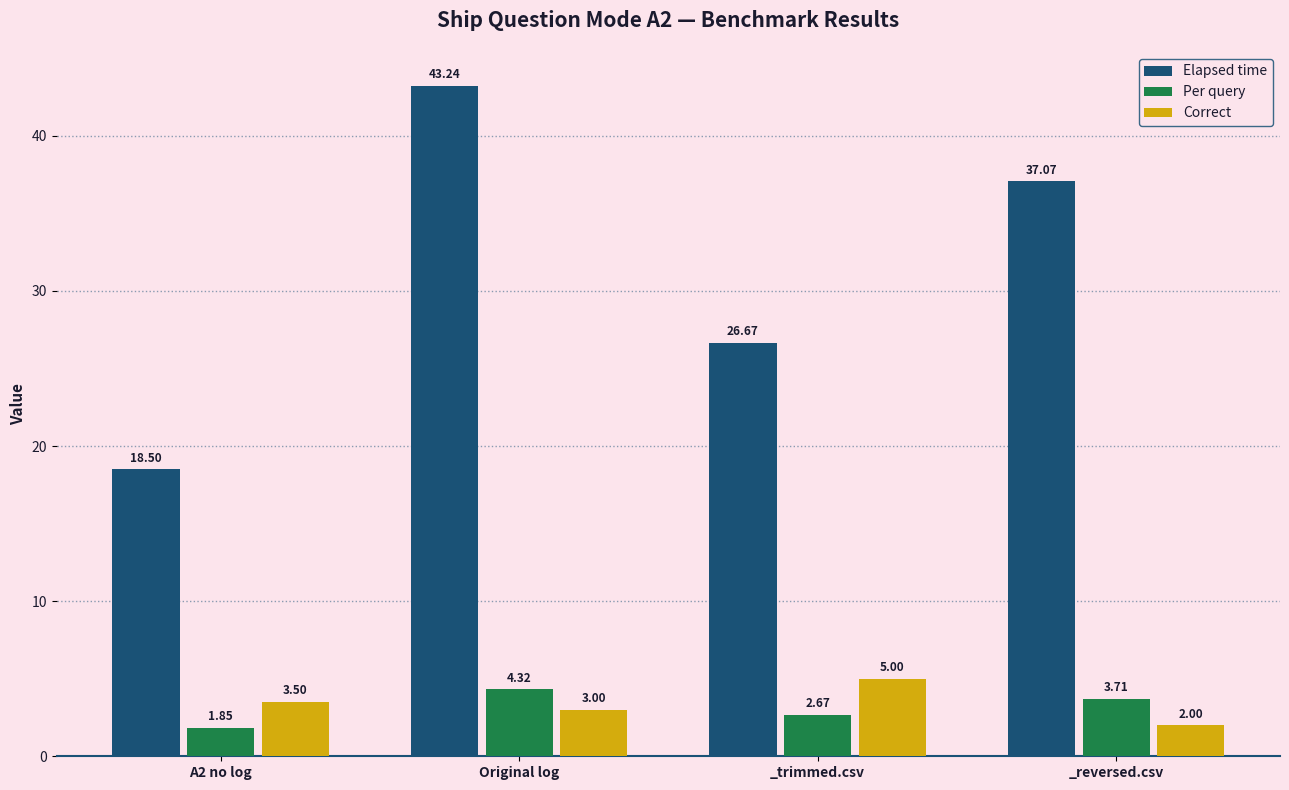

Which label corresponds to the largest value in the chart?

Original log